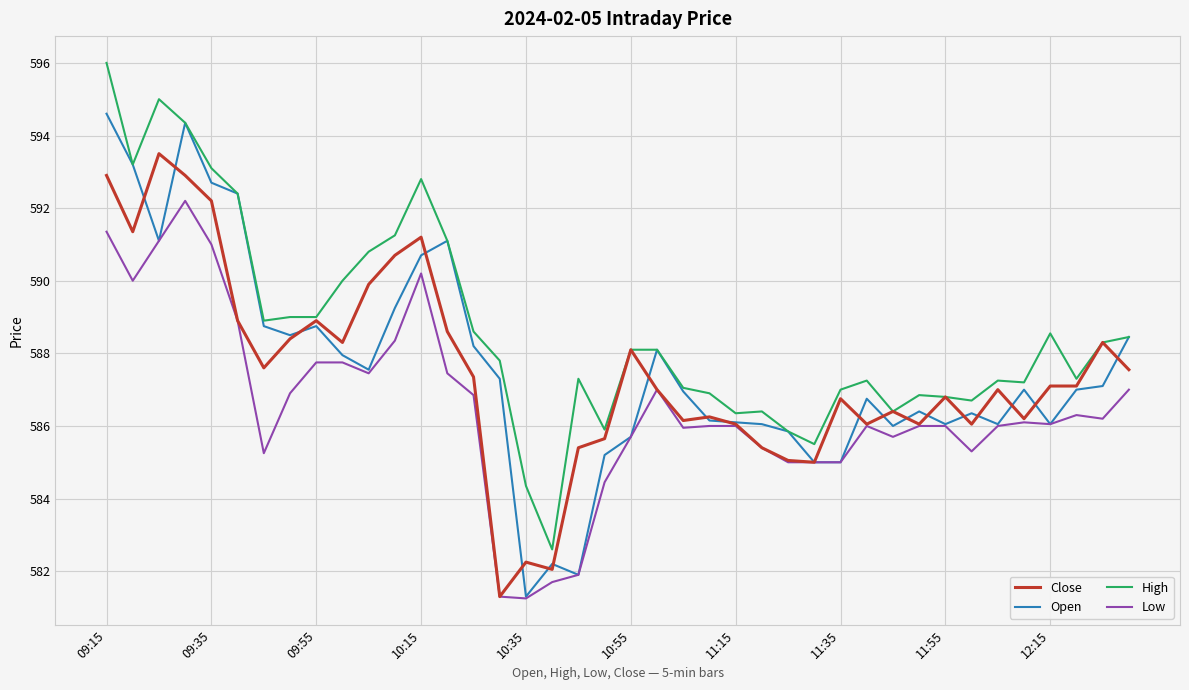

What is the maximum value for Open?

594.6